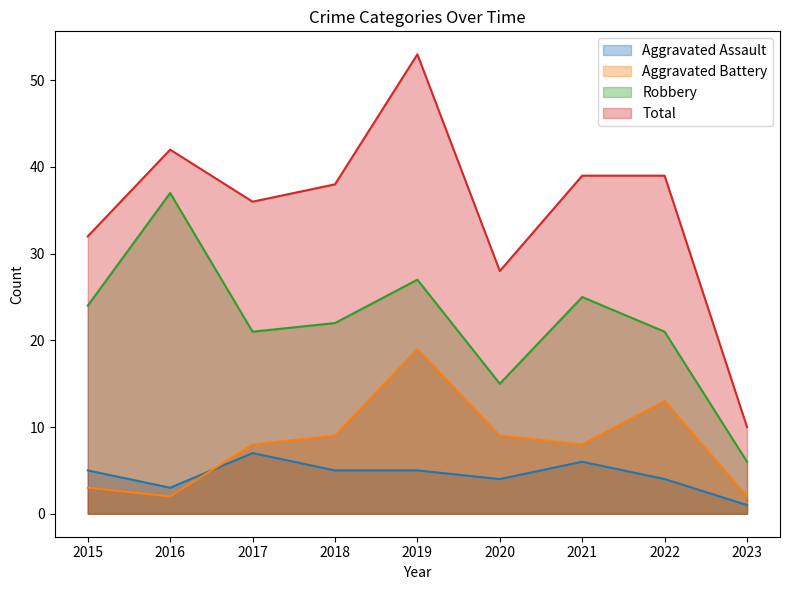

At which label is Aggravated Battery closest to 10?

2018